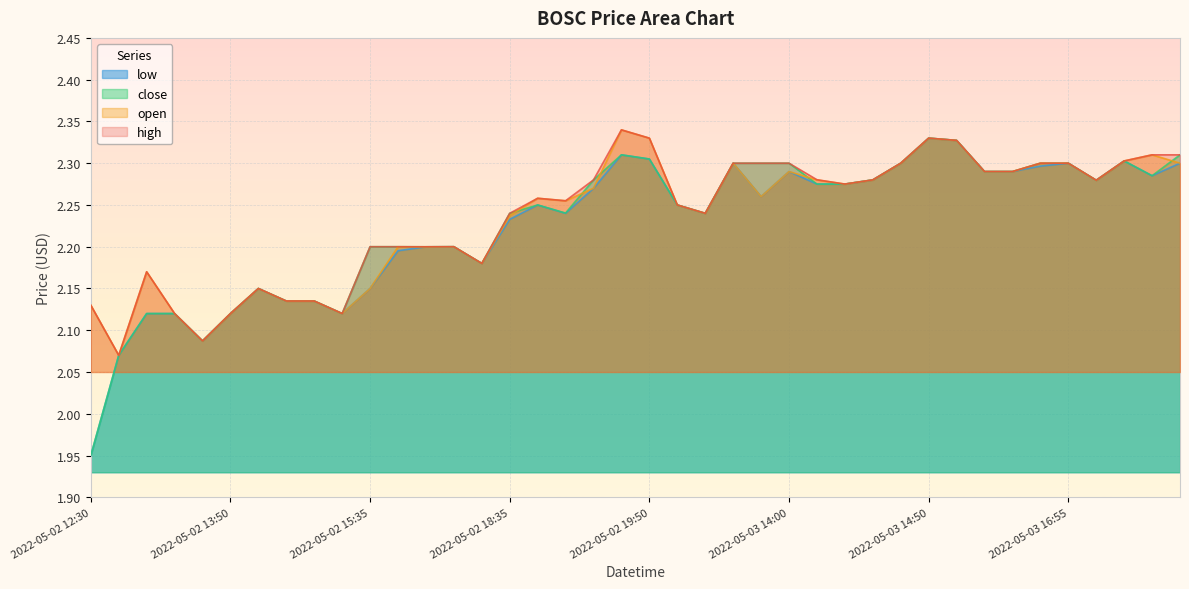

Is it true that high equals 3.6 at 2022-05-02 15:45?

False